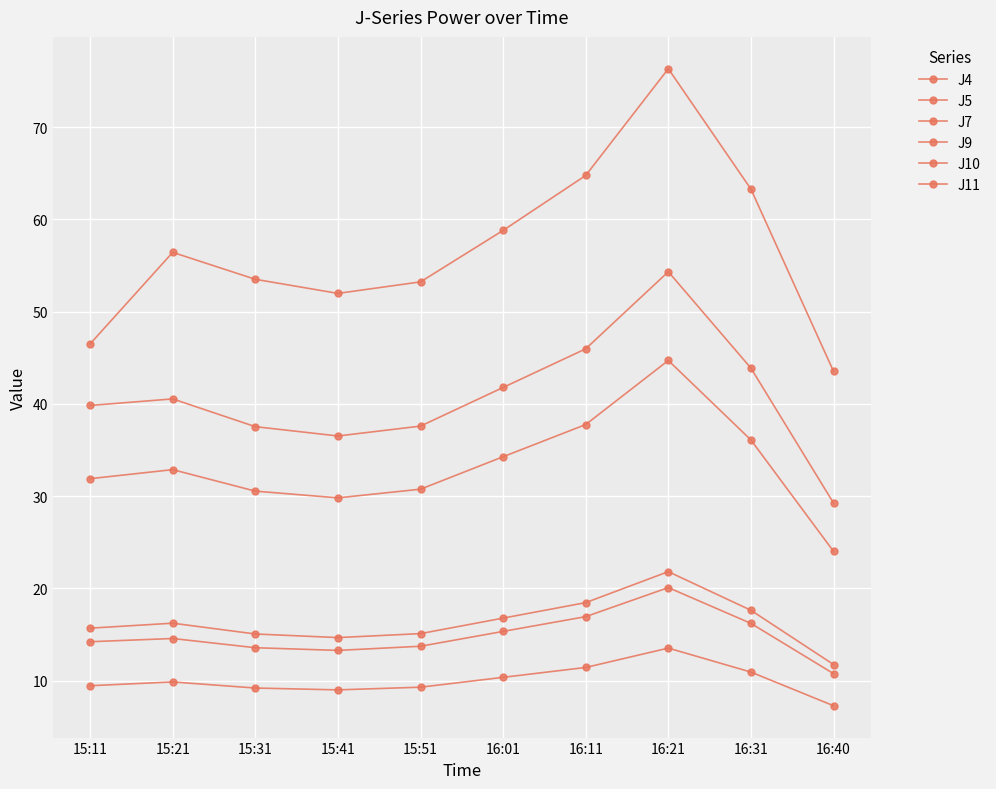

How many distinct data groups are displayed?

6